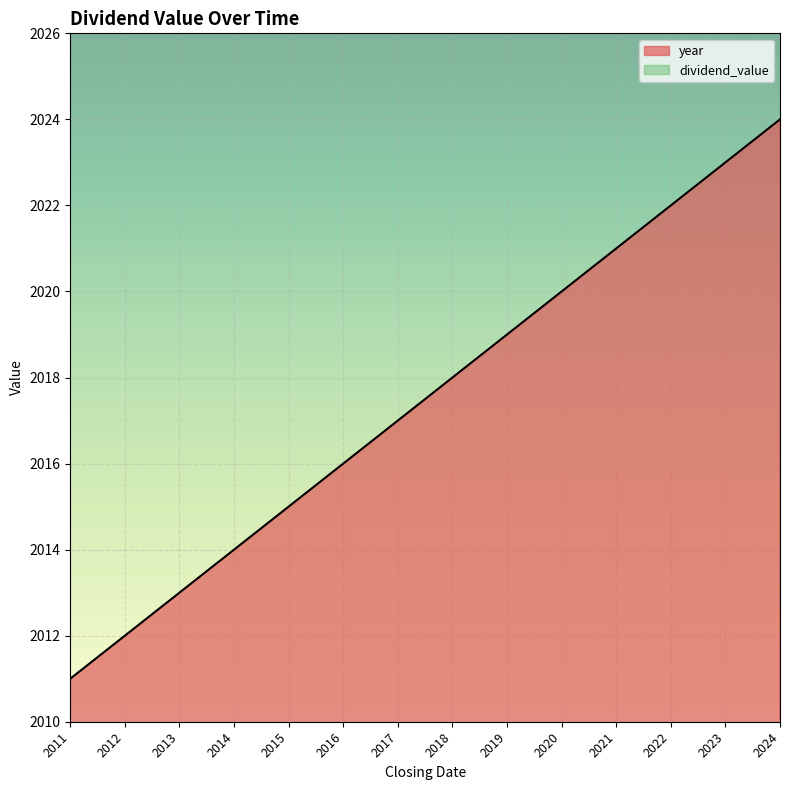

What is the lowest value of the year series?

2011